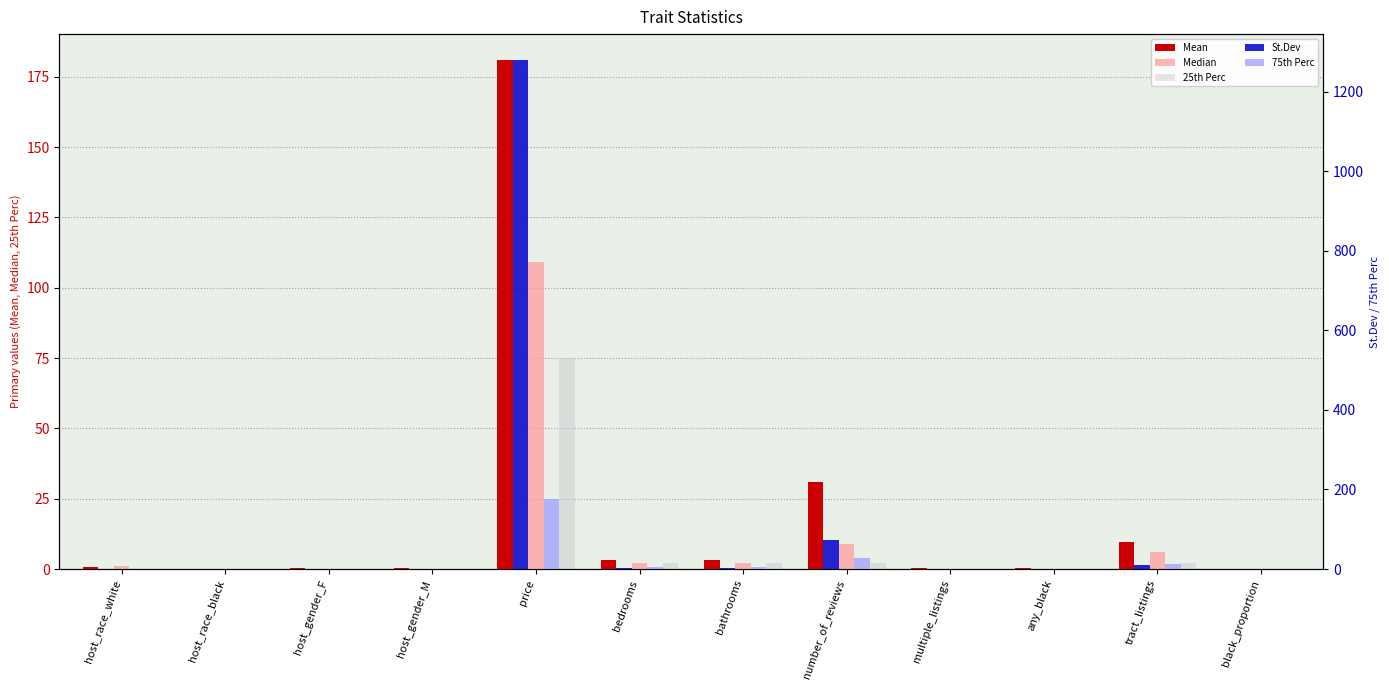

Reading left to right, transcribe all the data shown in this chart.

Mean: 0.6	0.1	0.4	0.3	181.1	3.2	3.2	30.9	0.3	0.3	9.5	0.1
Median: 1.0	0.0	0.0	0.0	109.0	2.0	2.0	9.0	0.0	0.0	6.0	0.0
25th Perc: 0.0	0.0	0.0	0.0	75.0	2.0	2.0	2.0	0.0	0.0	2.0	0.0
St.Dev: 0.5	0.3	0.5	0.5	1280.2	2.3	2.3	72.5	0.5	0.5	9.3	0.2
75th Perc: 1.0	0.0	1.0	1.0	175.0	4.0	4.0	29.0	1.0	1.0	14.0	0.1